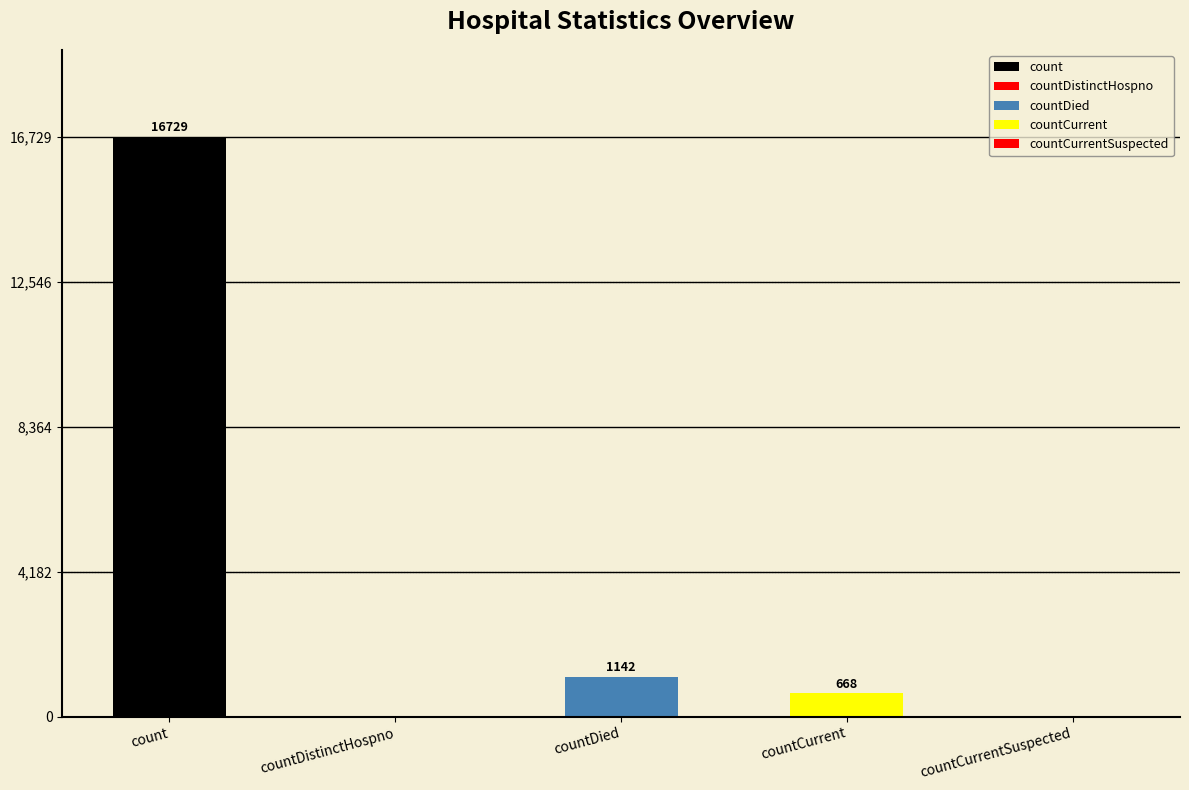

Between countDied and countCurrent, which is larger?

countDied